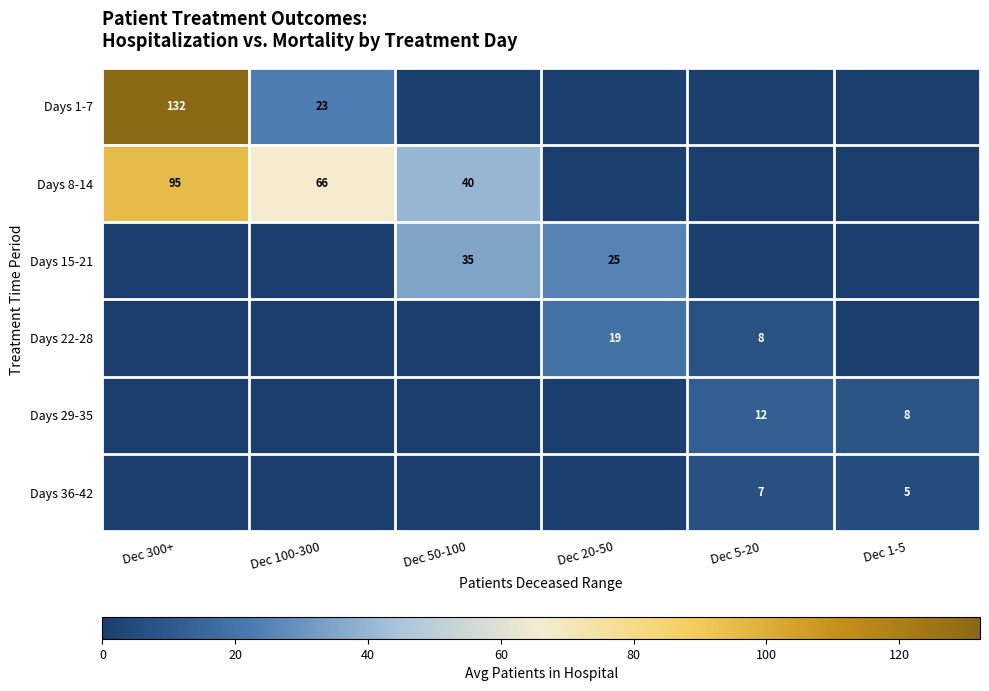

At which category does the chart reach its peak across all series?

Dec 300+